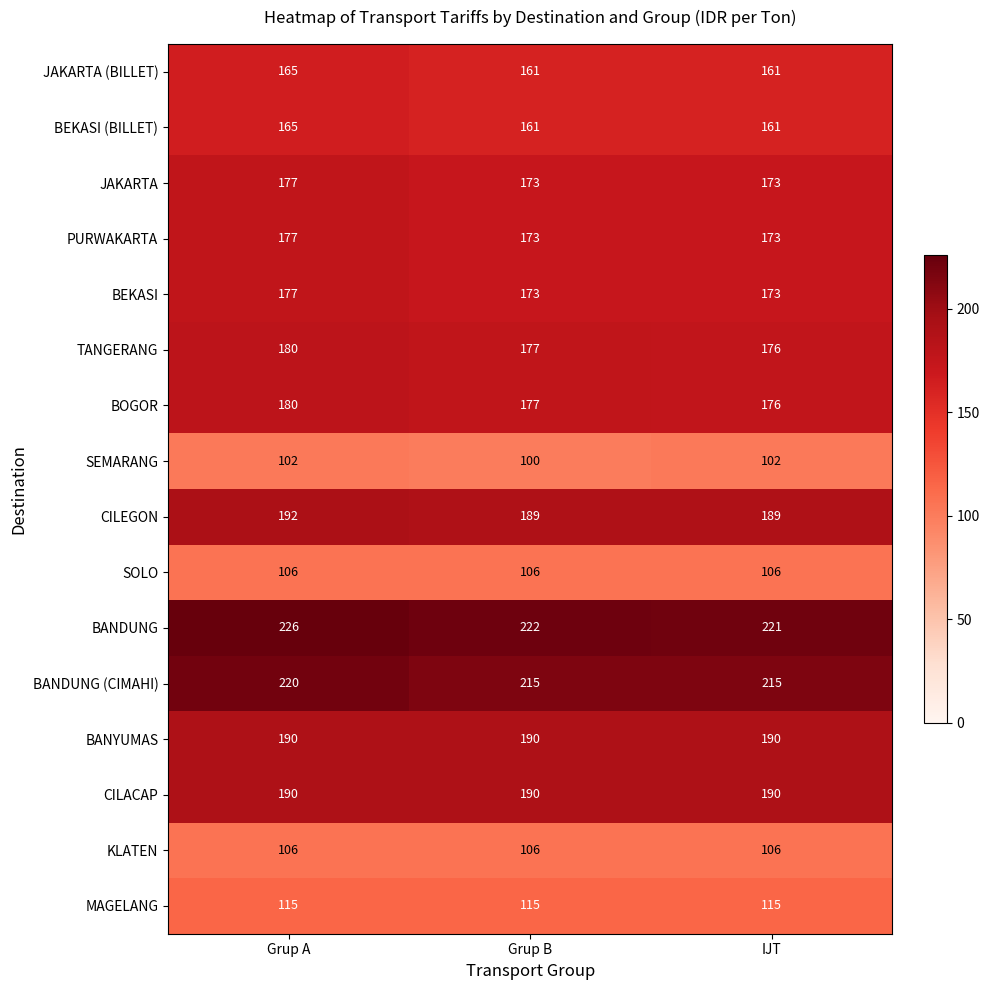

What is the average value of the SEMARANG series?

101